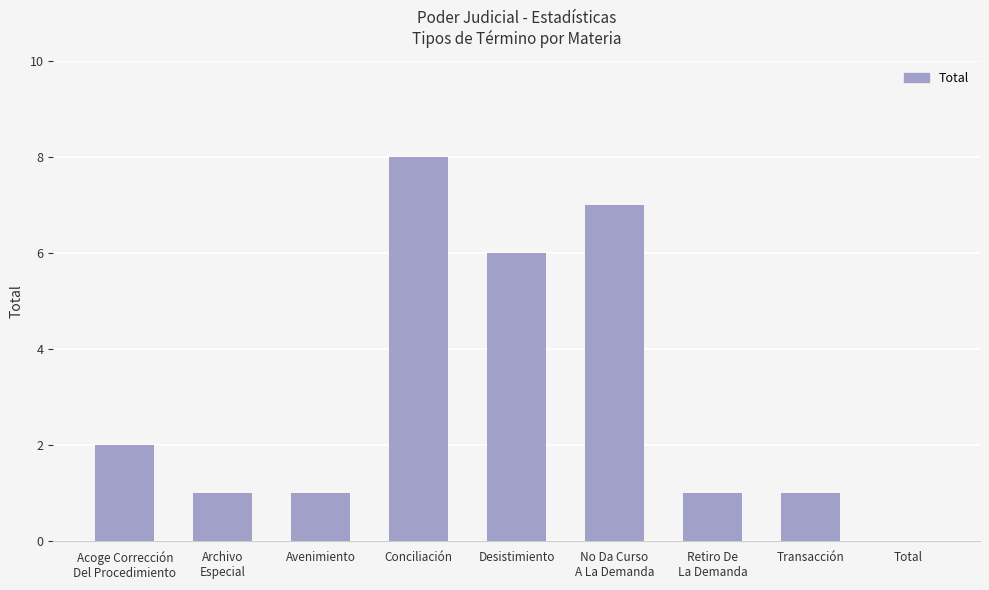

Count the number of data series in this chart.

1